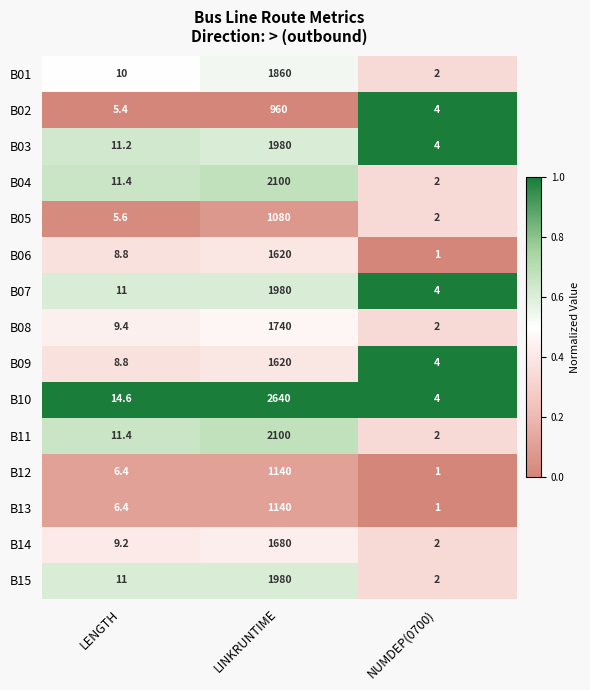

What is the difference between the highest and lowest values at LINKRUNTIME?

1680.0